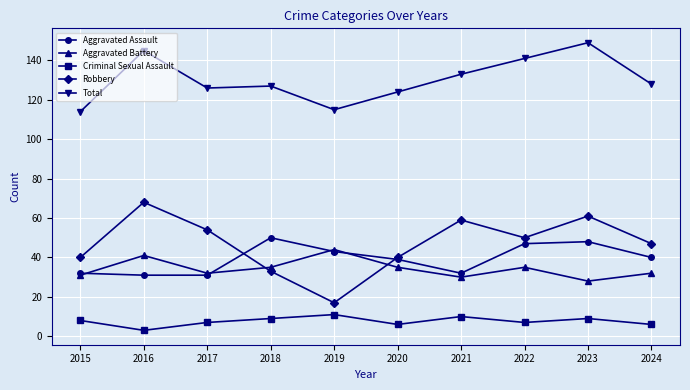

At which category is the sum across all series the highest?

2023